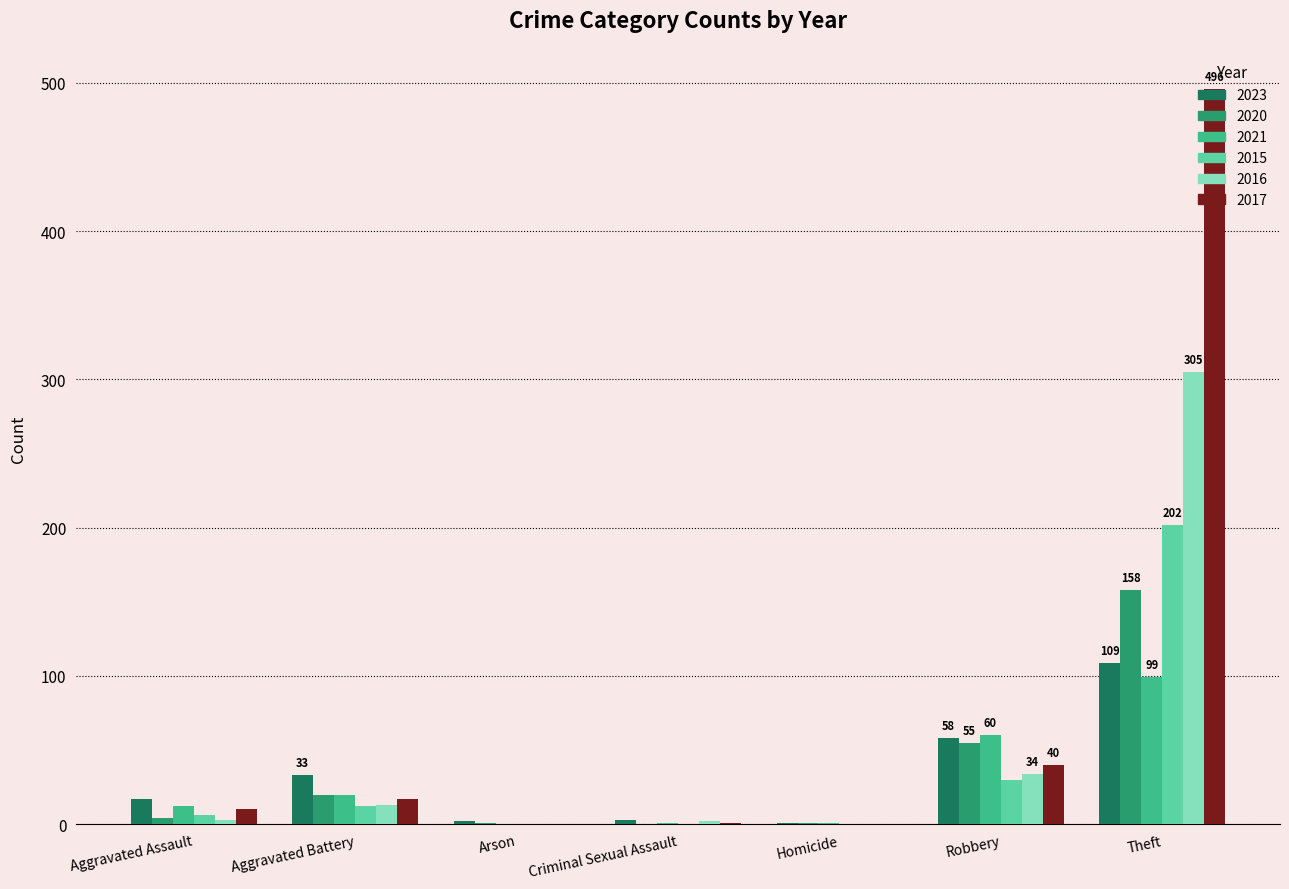

Does the chart contain stacked bars?

No